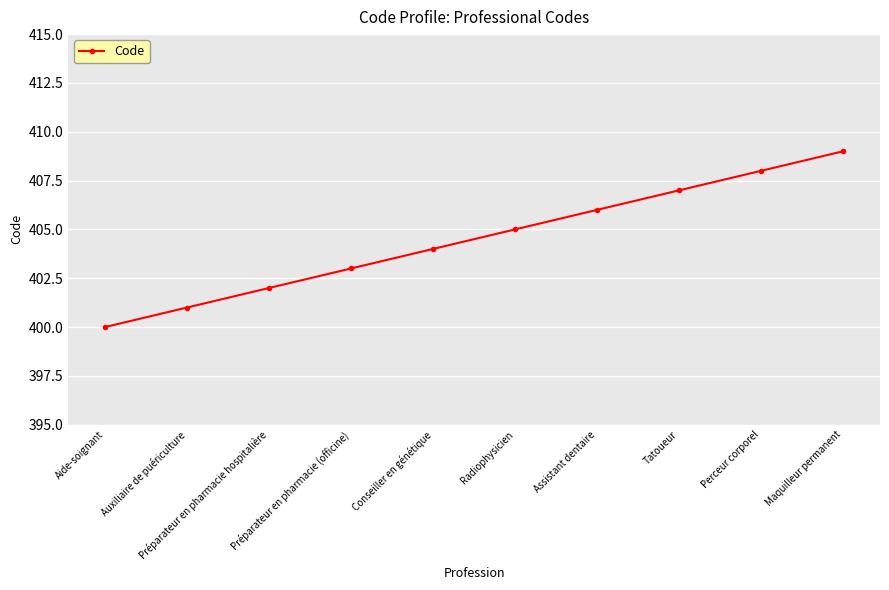

How many values are between 402 and 407?

6